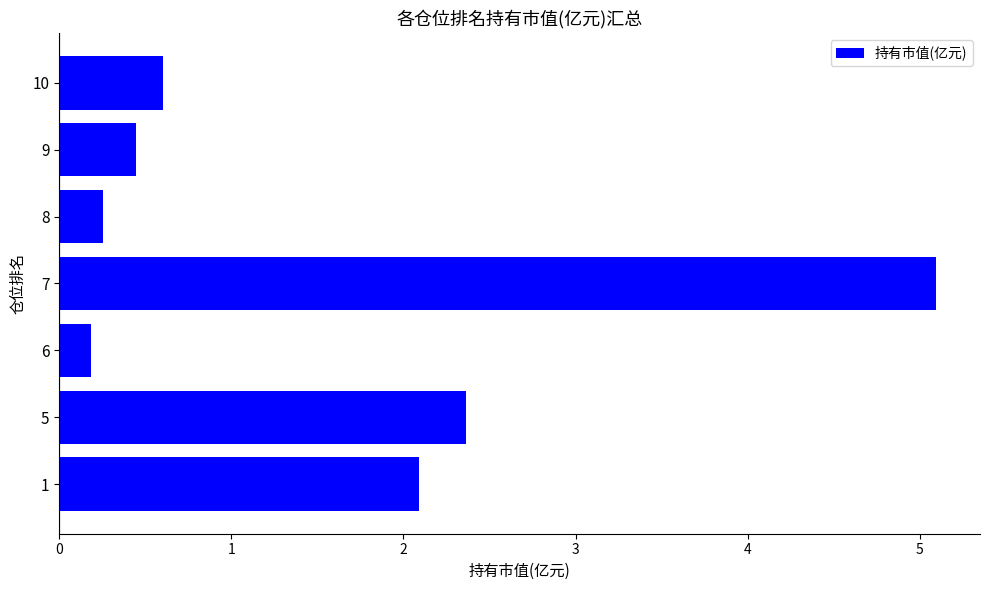

What is the difference between the maximum and minimum values?

4.9